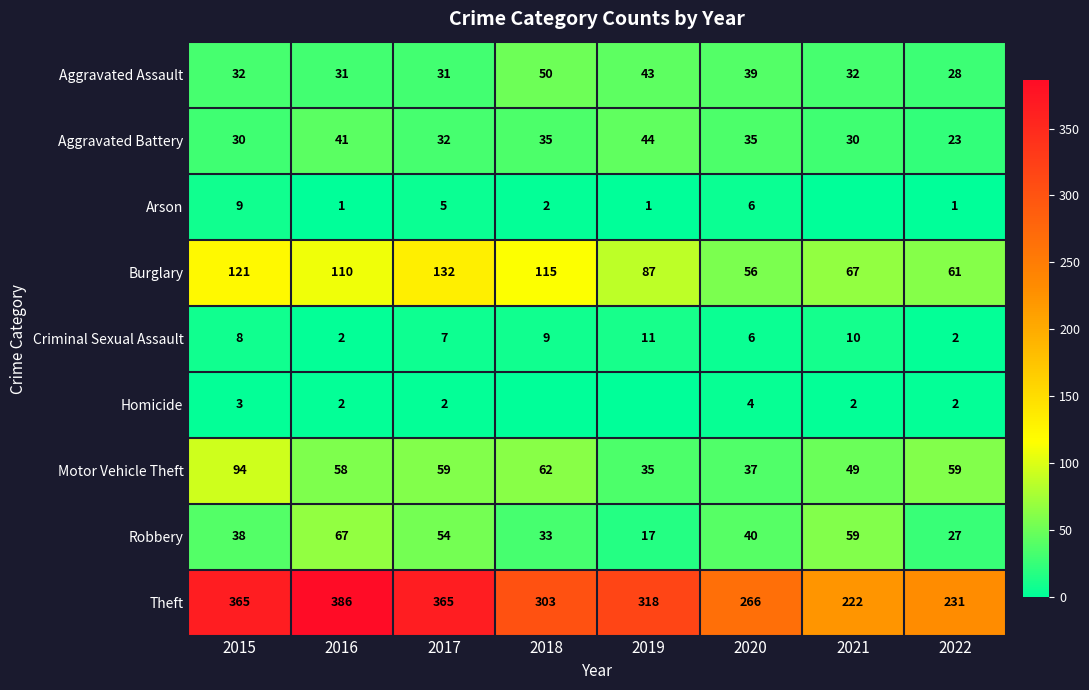

Is the value of Robbery at 2022 greater than the value of Motor Vehicle Theft at 2022?

No